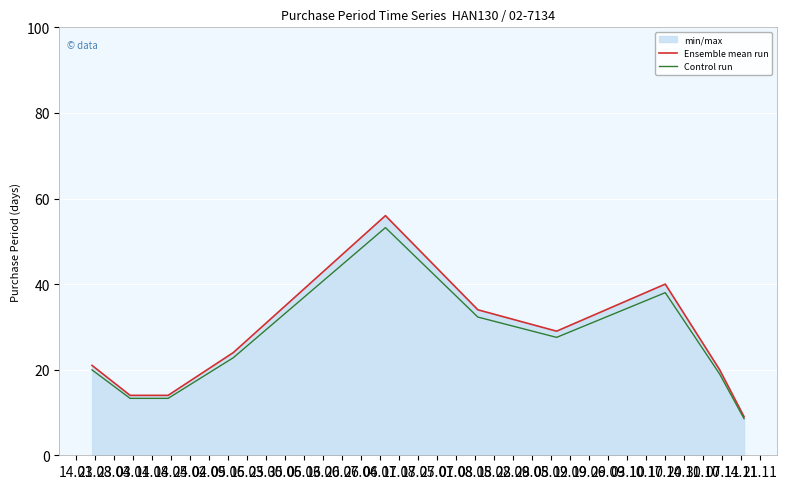

Which series has the largest range (max minus min)?

Ensemble mean run